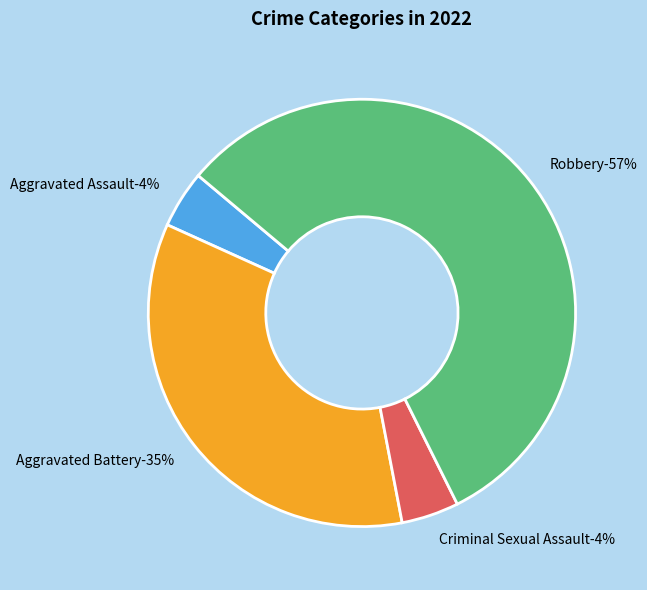

How many slices are in this pie chart?

4